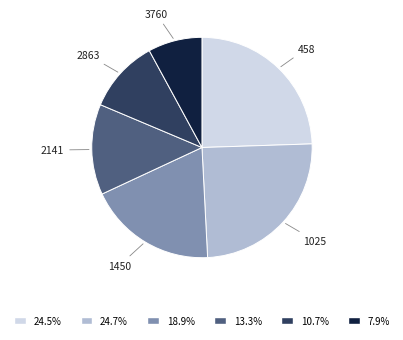

Is the sum of 1025 and 458 greater than half?

No